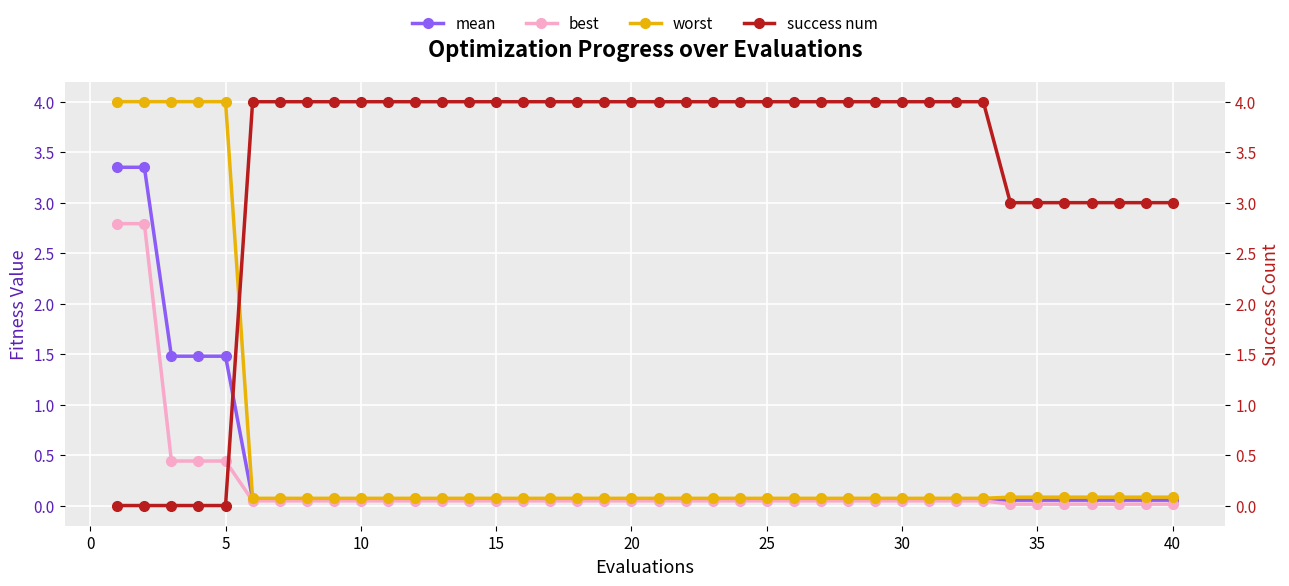

How many success num values are between 3 and 4?

35